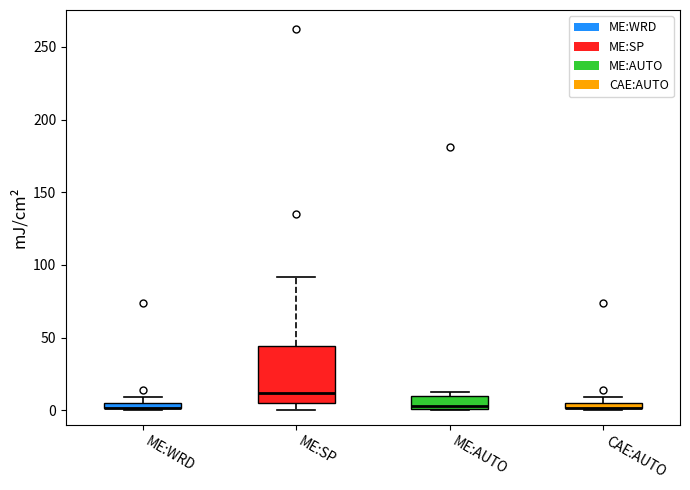

Where is the upper edge of the box for ME:AUTO on the y-axis? The values are not printed on the chart, so give them approximately, as read against the axis.

10